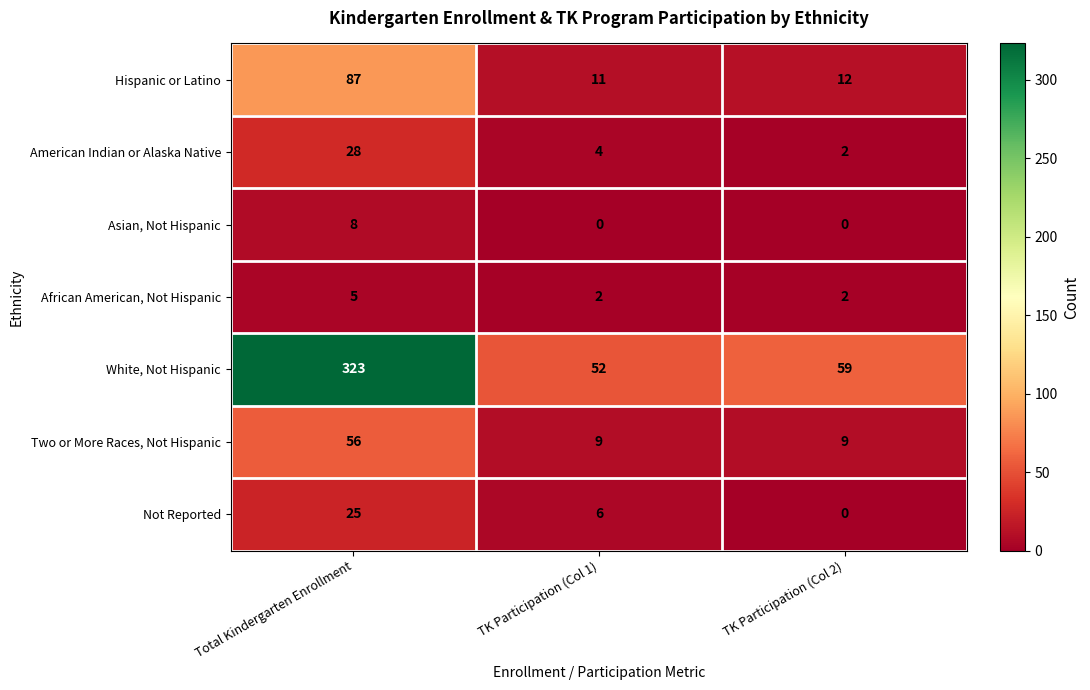

The value of African American, Not Hispanic at TK Participation (Col 2) is 3. True or false?

False